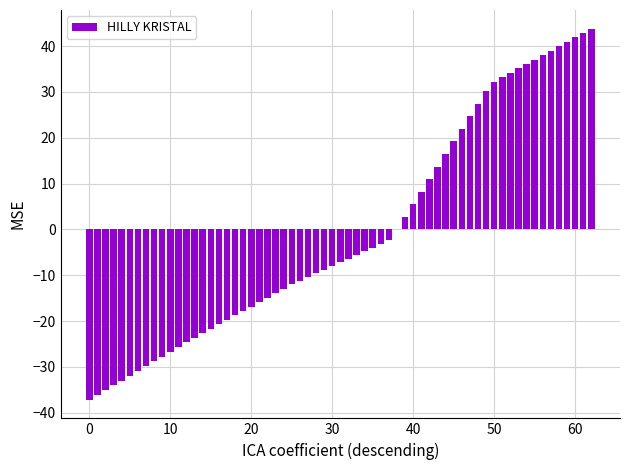

How many categories are shown in the chart?

63